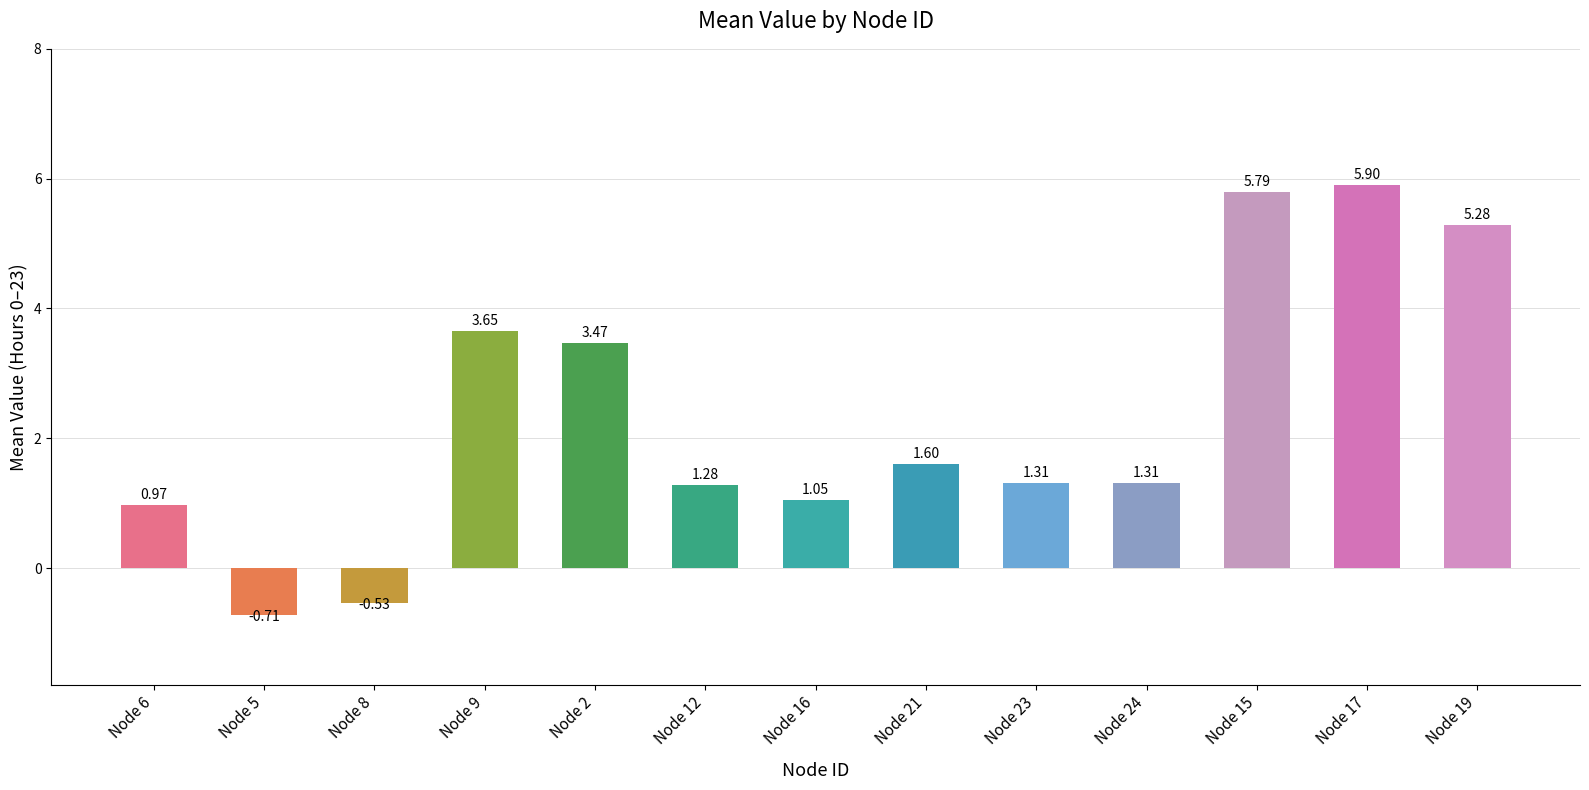

What is the difference between the maximum and minimum values?

6.6